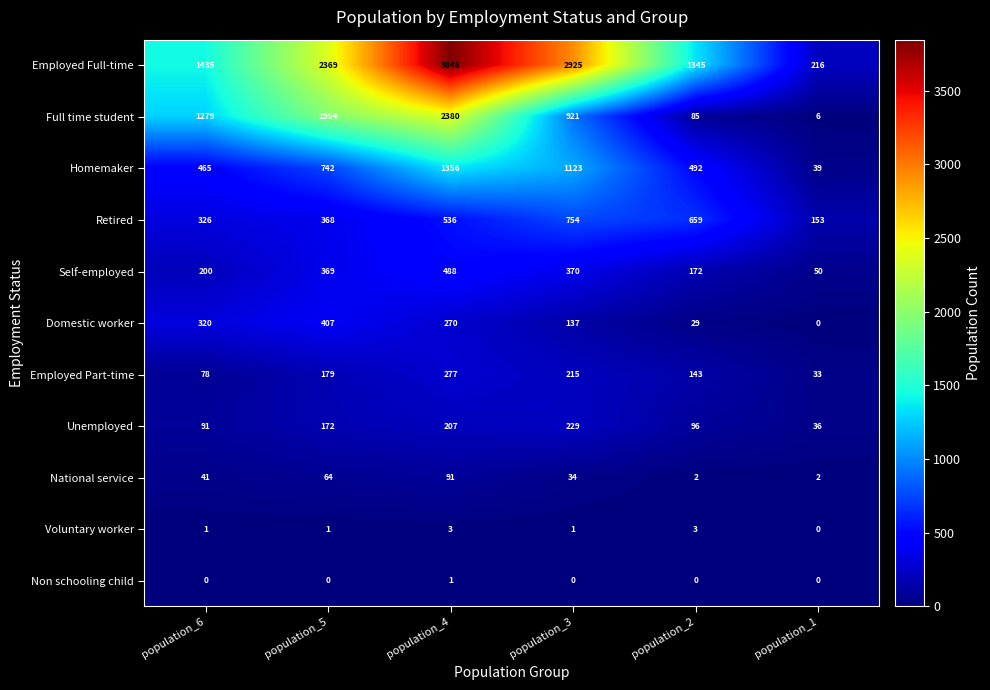

Which category has the lowest value in the Voluntary worker series?

population_1